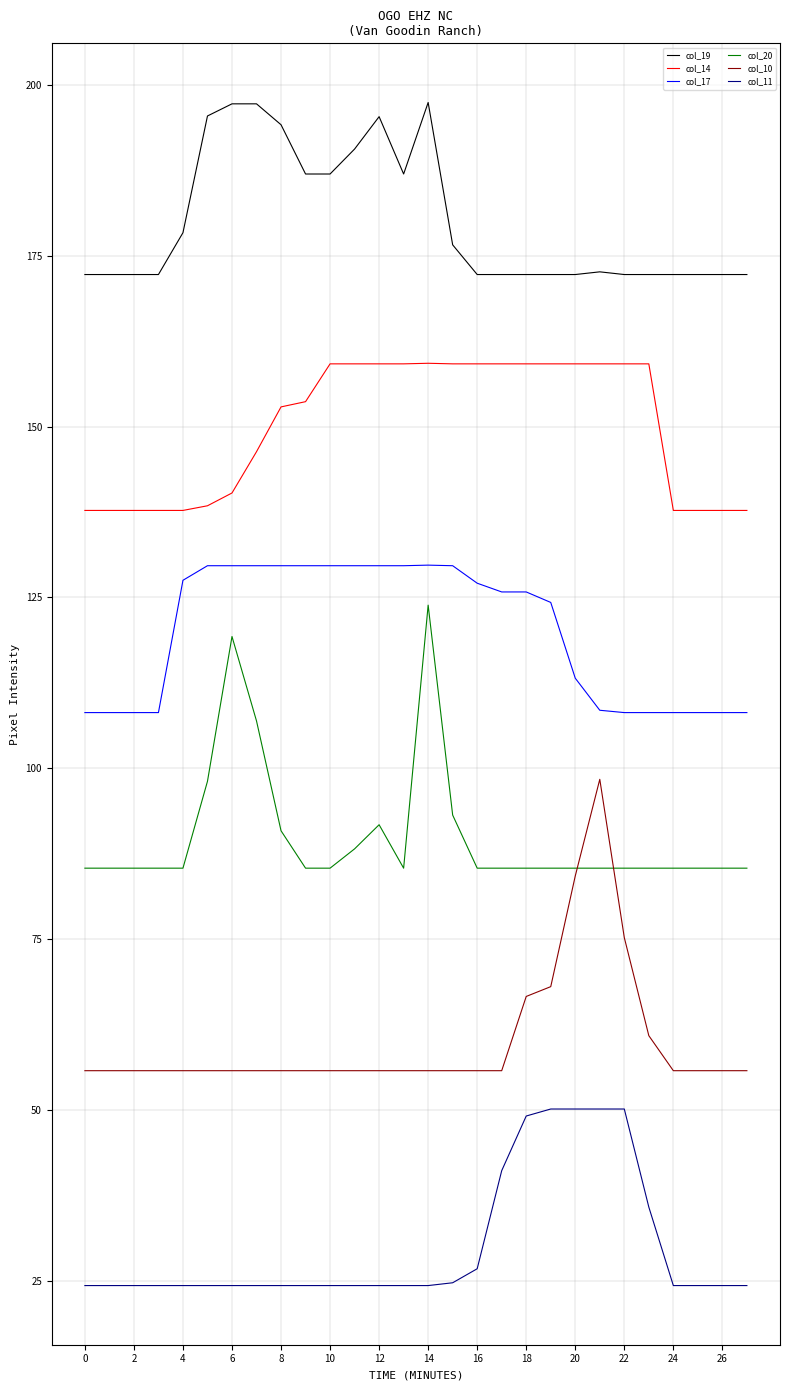

True or false: col_14 and col_19 cross at least once.

False